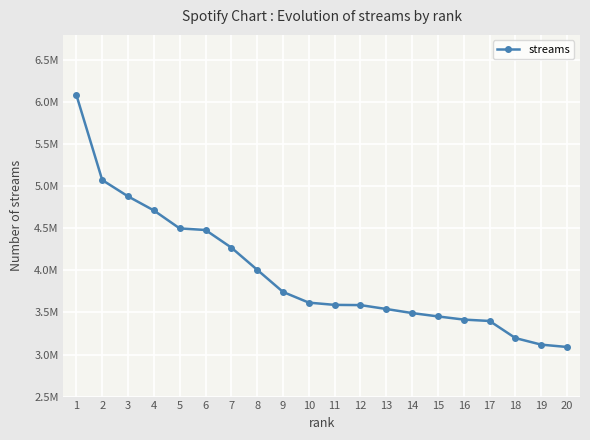

Is it true that the value at 11 is 3590250?

True